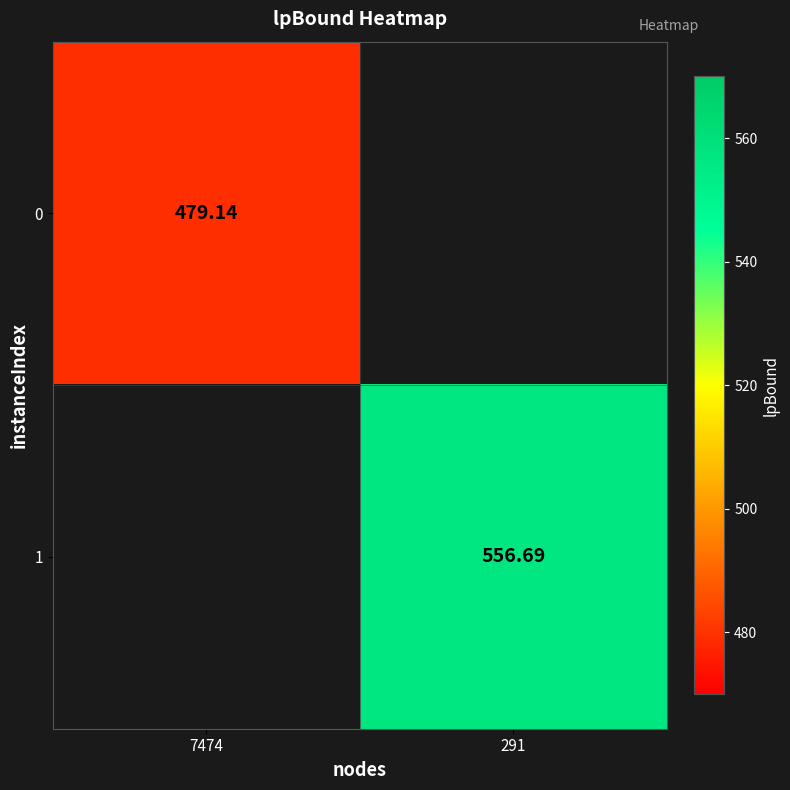

What is the difference between the maximum and minimum values in the 1 series?

556.7